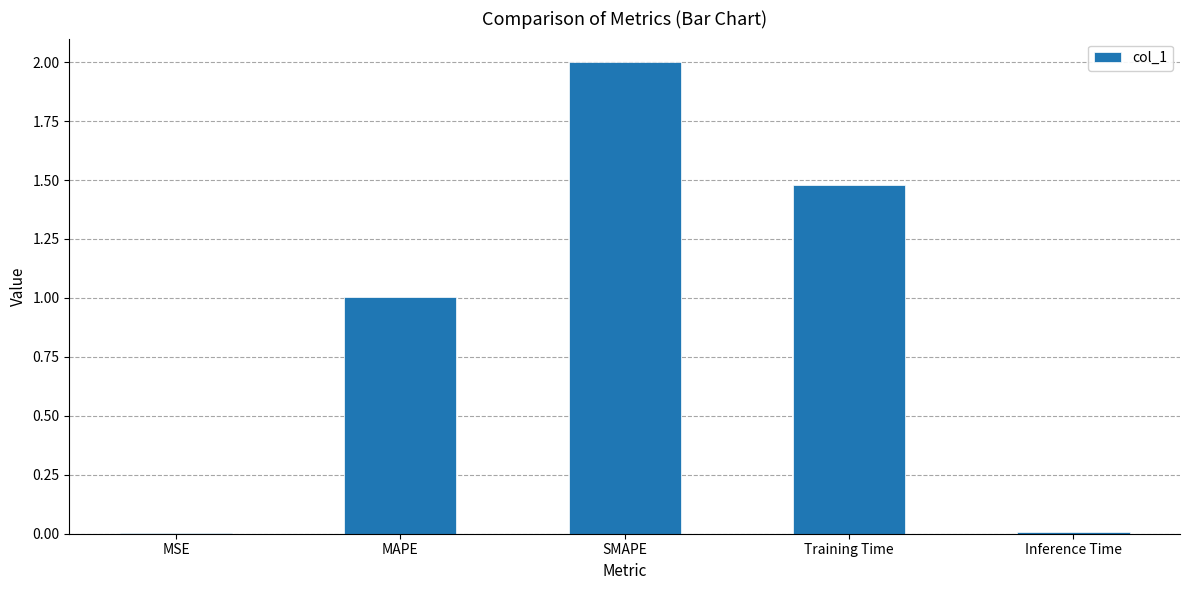

How many series are shown in this chart?

1